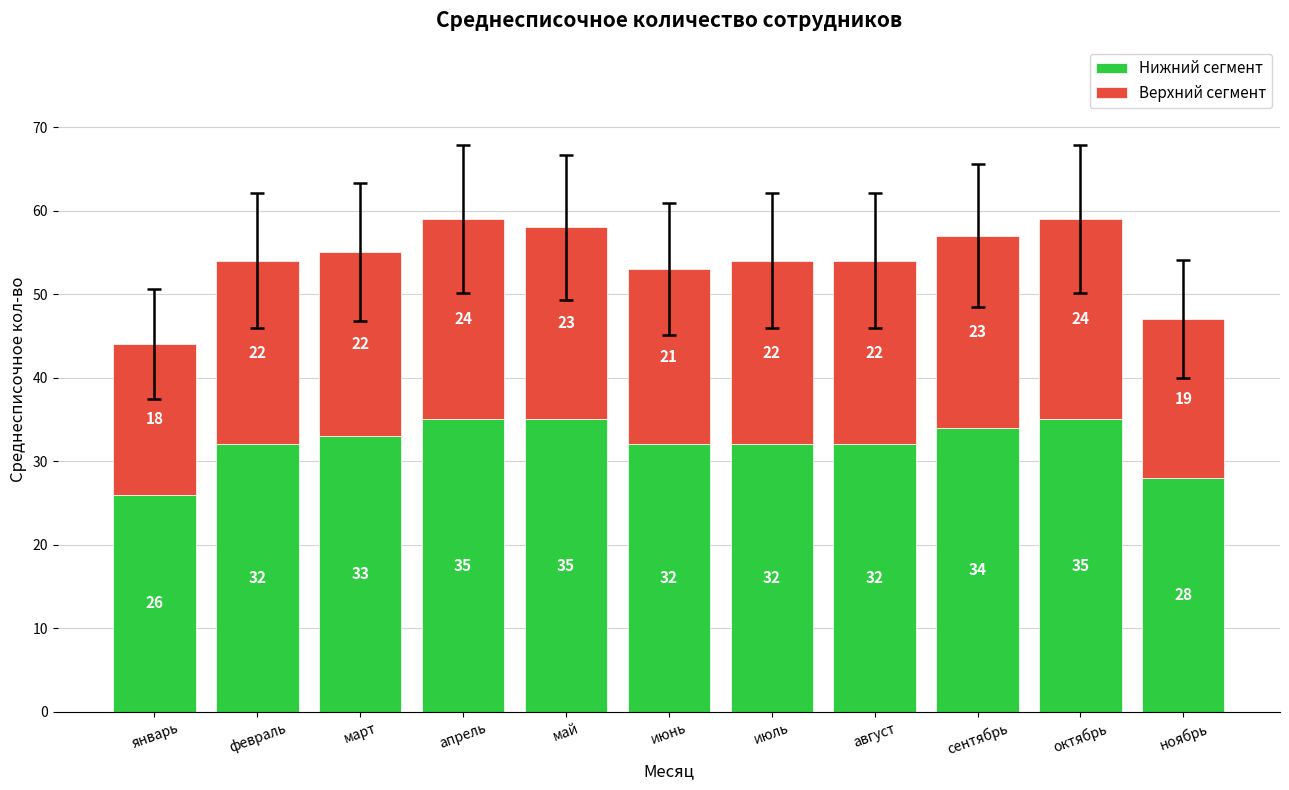

What is the highest value of the Нижний сегмент series?

35